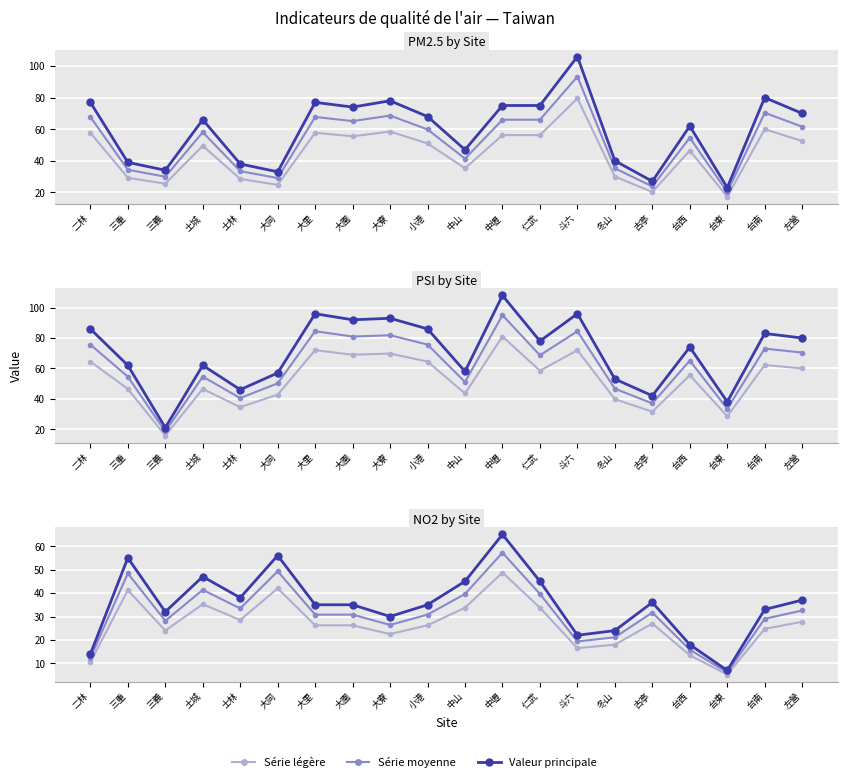

What is the label of the 19th point from the left?

台南